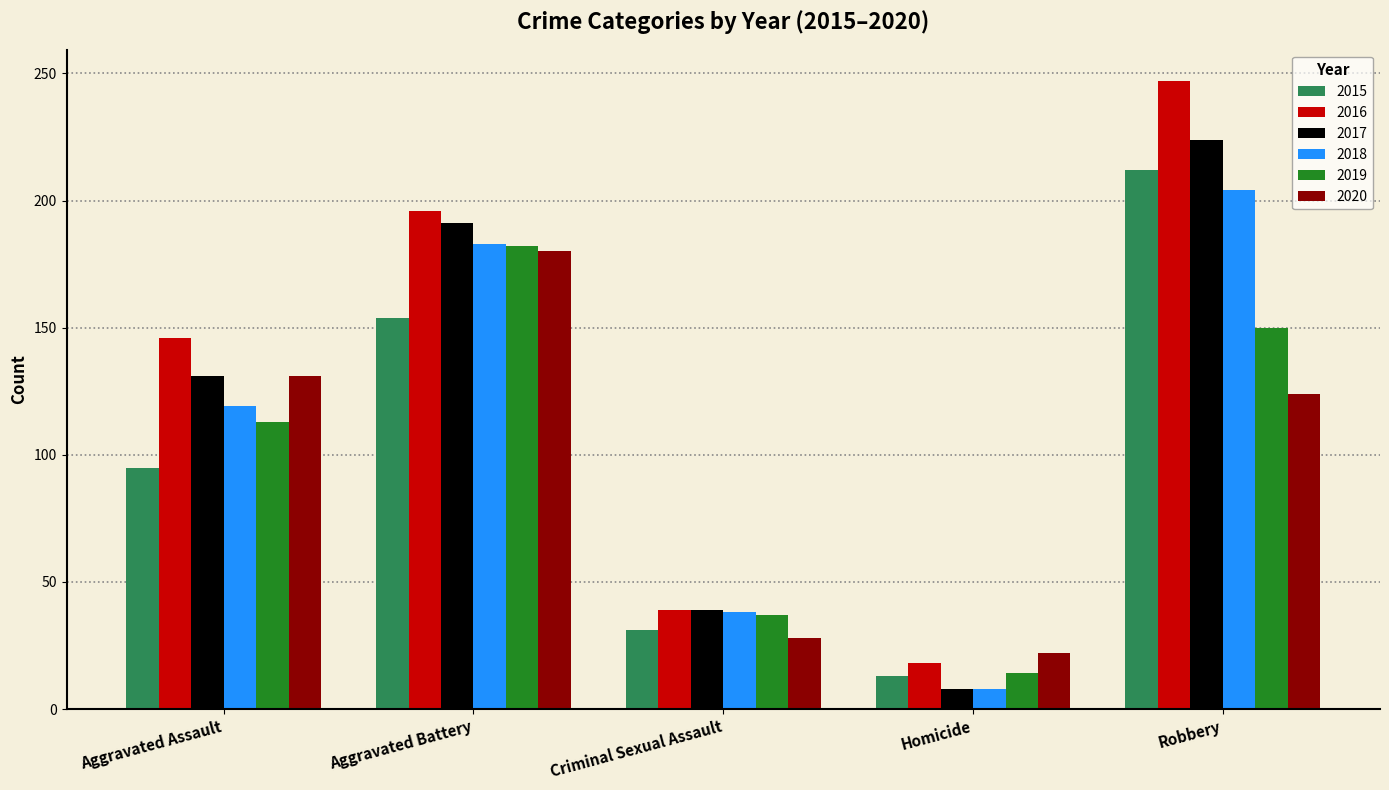

What is the label of the 4th bar from the left?

Homicide